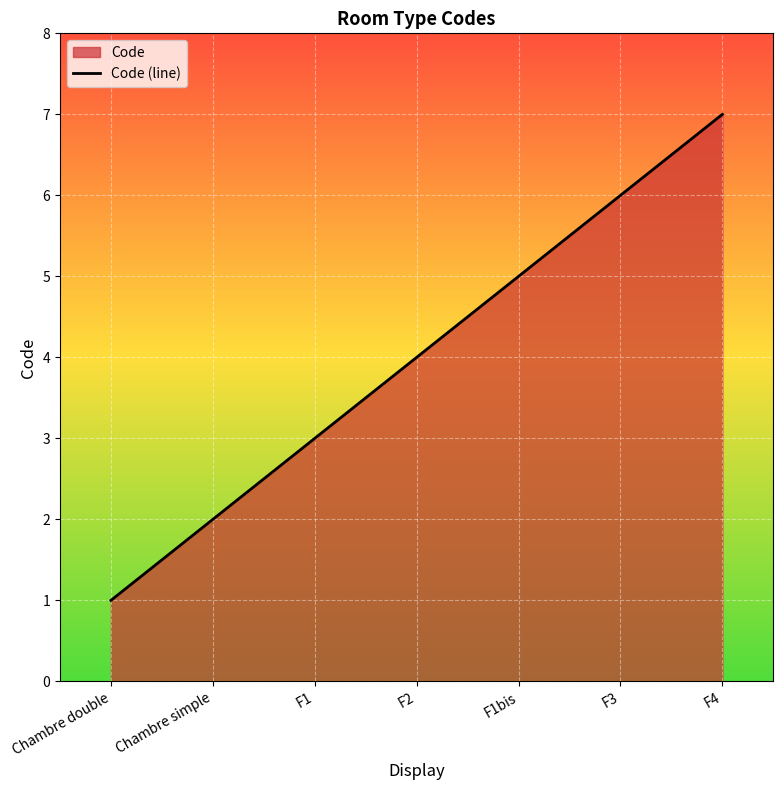

What is the change in value from Chambre simple to F2?

+2